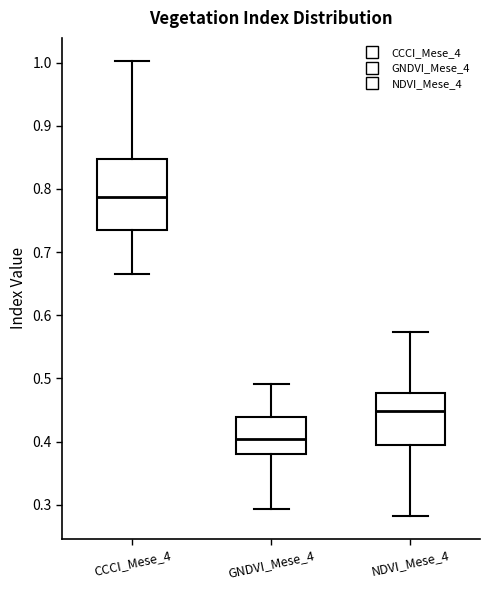

Which box is the tallest, from its lower edge to its upper edge?

CCCI_Mese_4